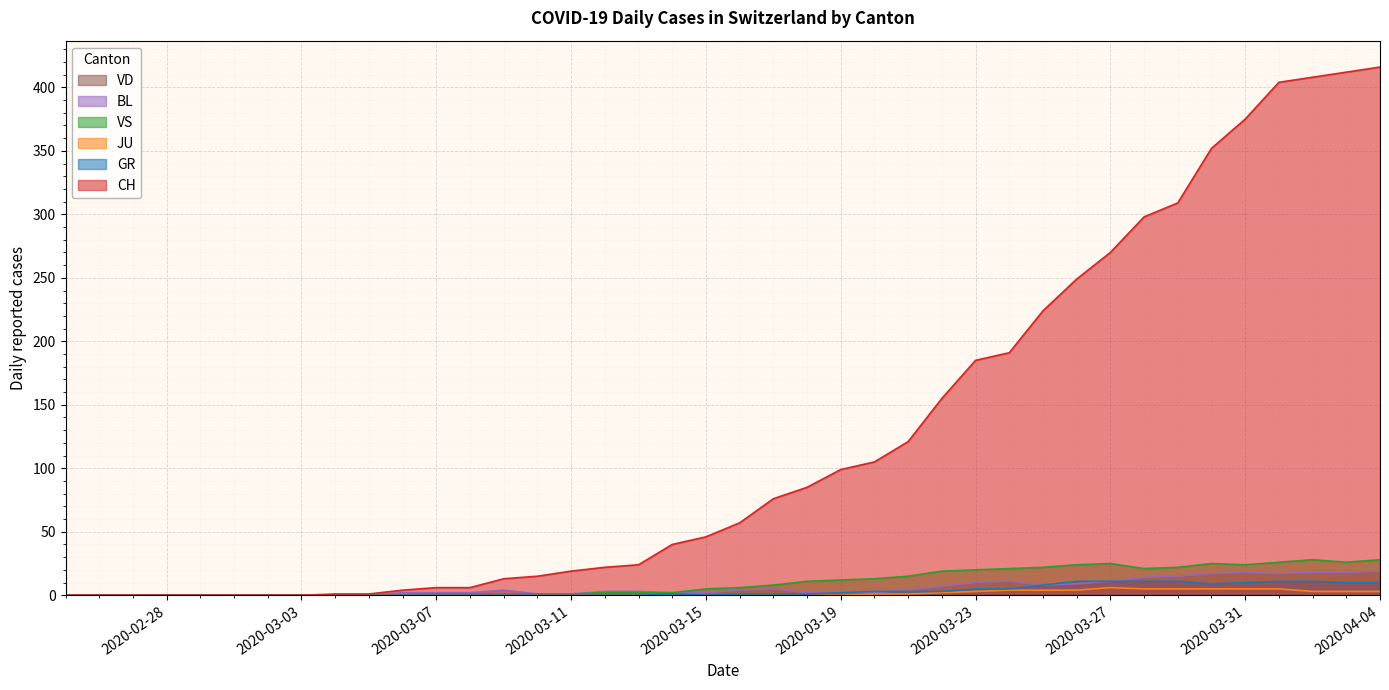

True or false: CH and JU intersect in this chart.

False